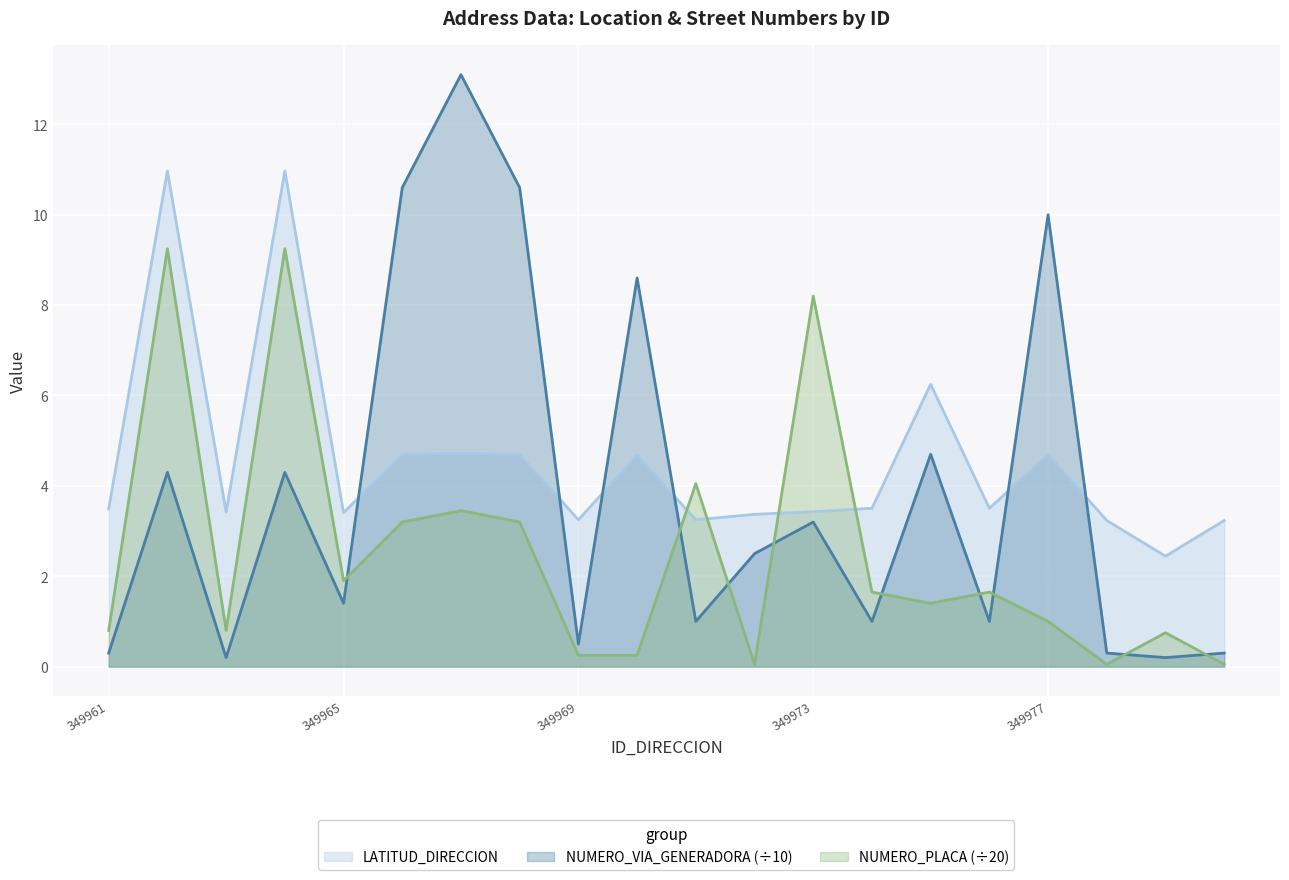

What is the difference between the highest and lowest values at 349964?

6.7